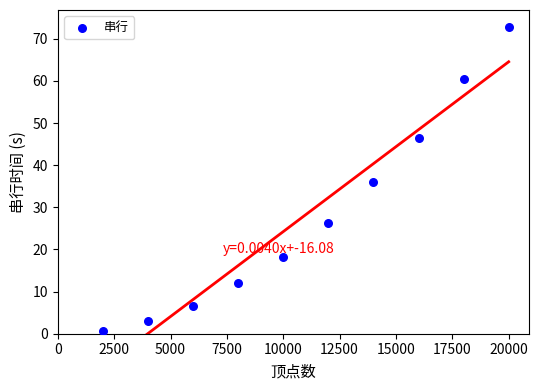

What is the range of X values (max minus min)?

18000.0